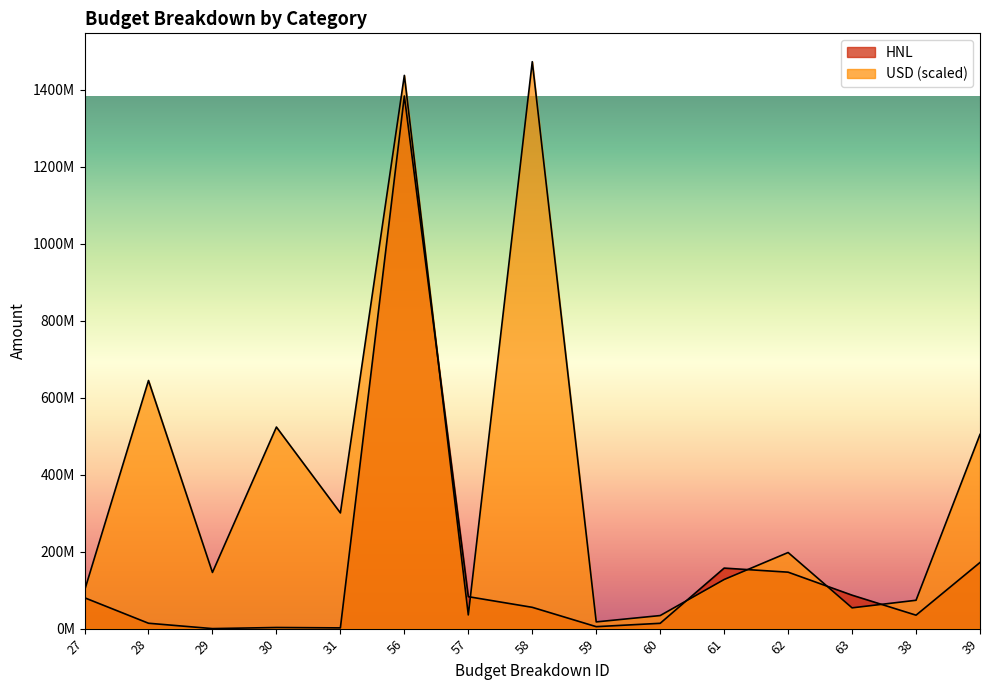

Rank the series by their maximum value, from lowest to highest.

HNL, USD